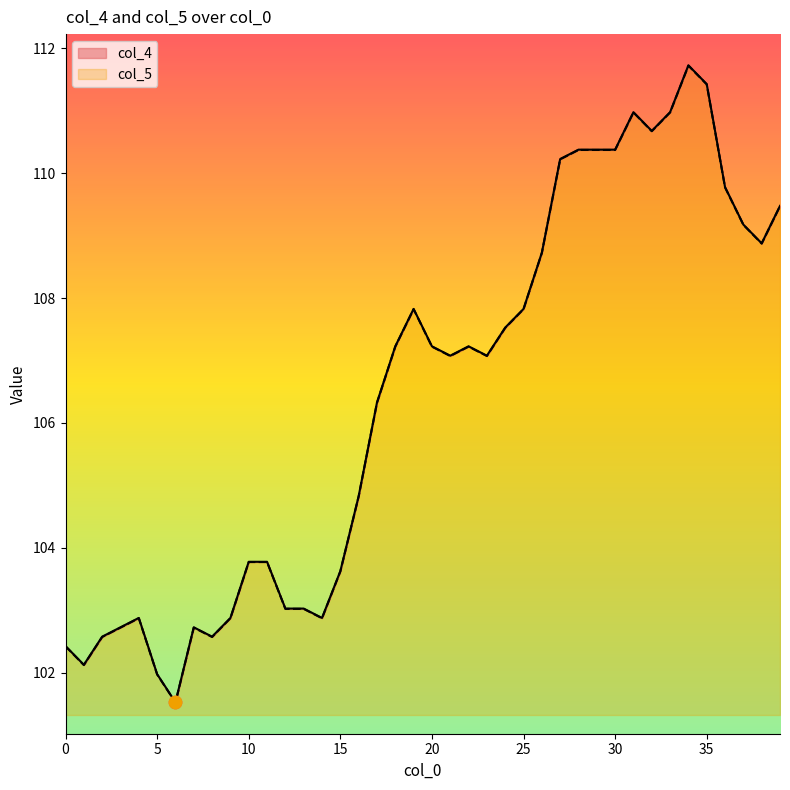

What are all the series names shown in the legend?

col_4, col_5